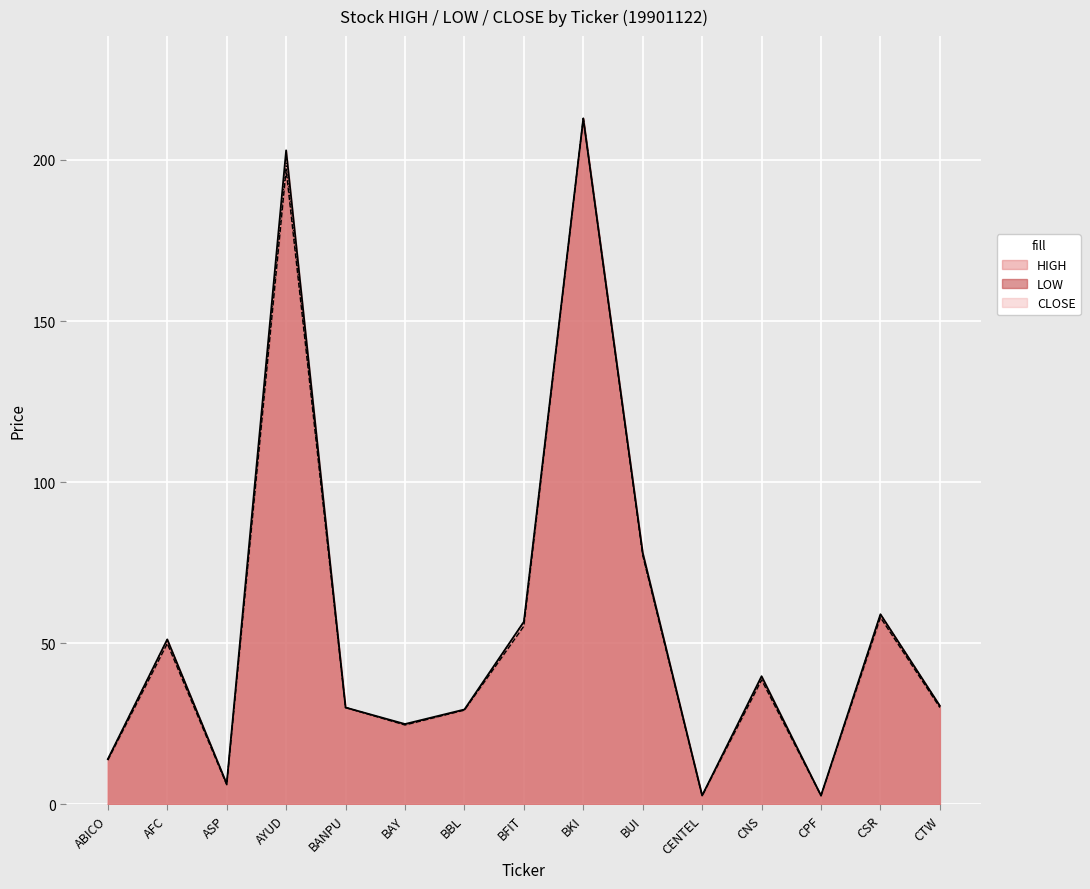

The CLOSE series shows 212.9 at BKI. True or false?

True